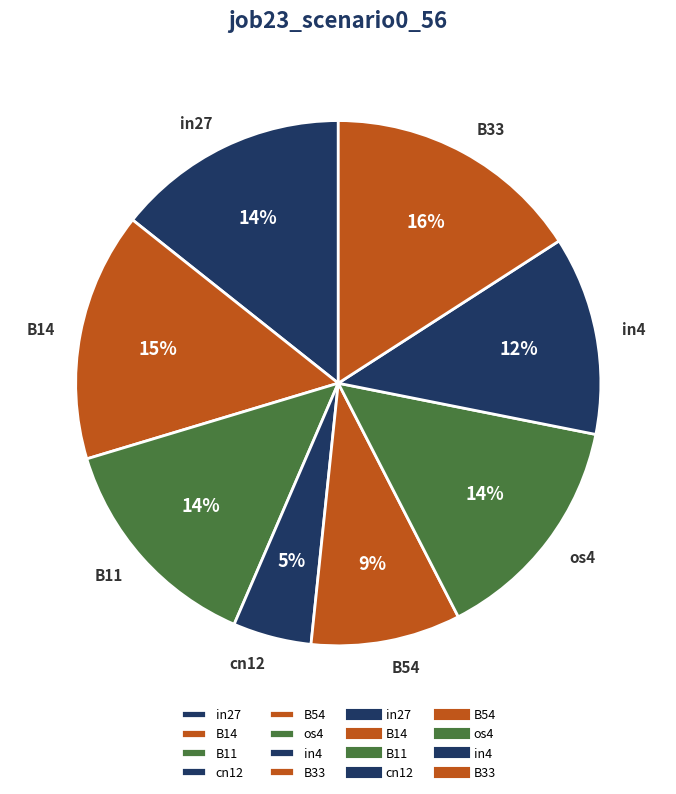

Which category has the biggest portion of the pie?

B33